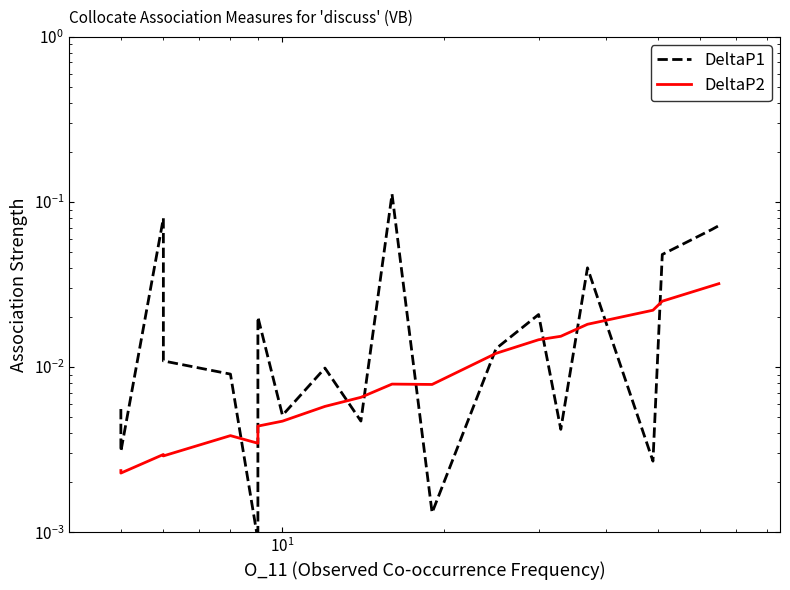

Is the value of DeltaP2 at $\mathdefault{10^{0}}$ greater than the value of DeltaP1 at 10?

No